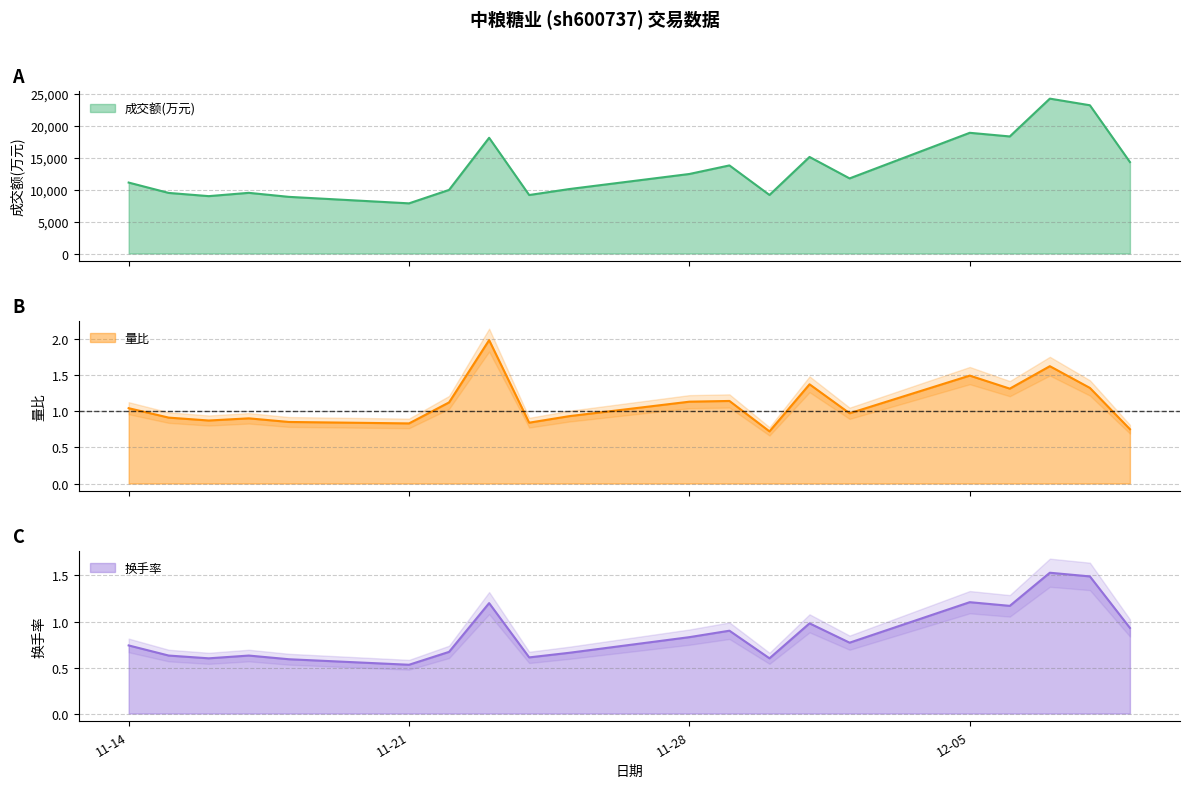

What is the difference between the maximum and minimum values in the 量比 series?

1.3